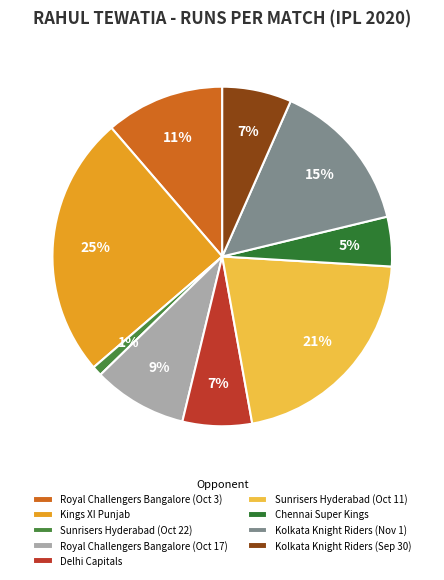

What portion of the pie excludes Kings XI Punjab?

75.0%